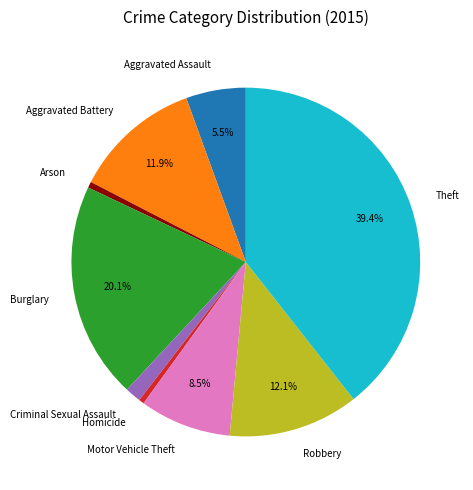

To the nearest percent, what is the combined percentage of Criminal Sexual Assault and Burglary?

22%